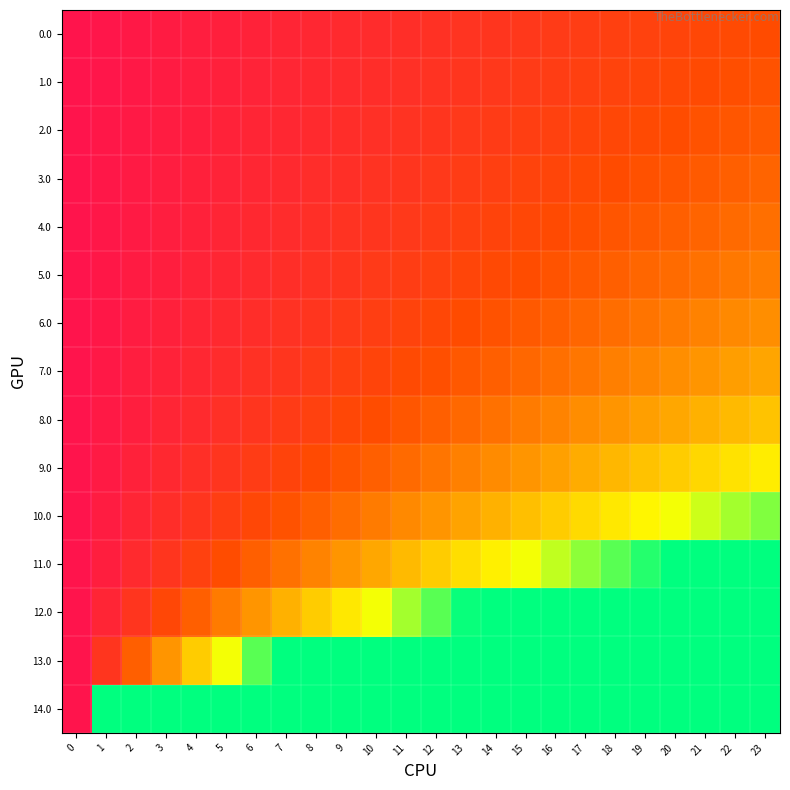

At how many categories does at least one series exceed 2?

23